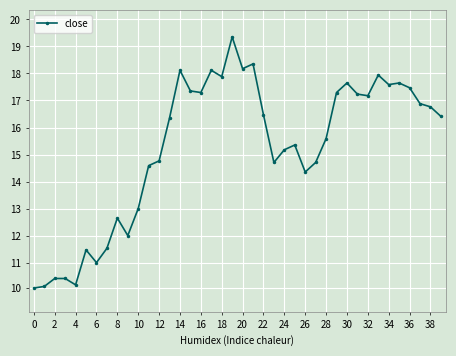

Does the chart have visible grid lines?

Yes